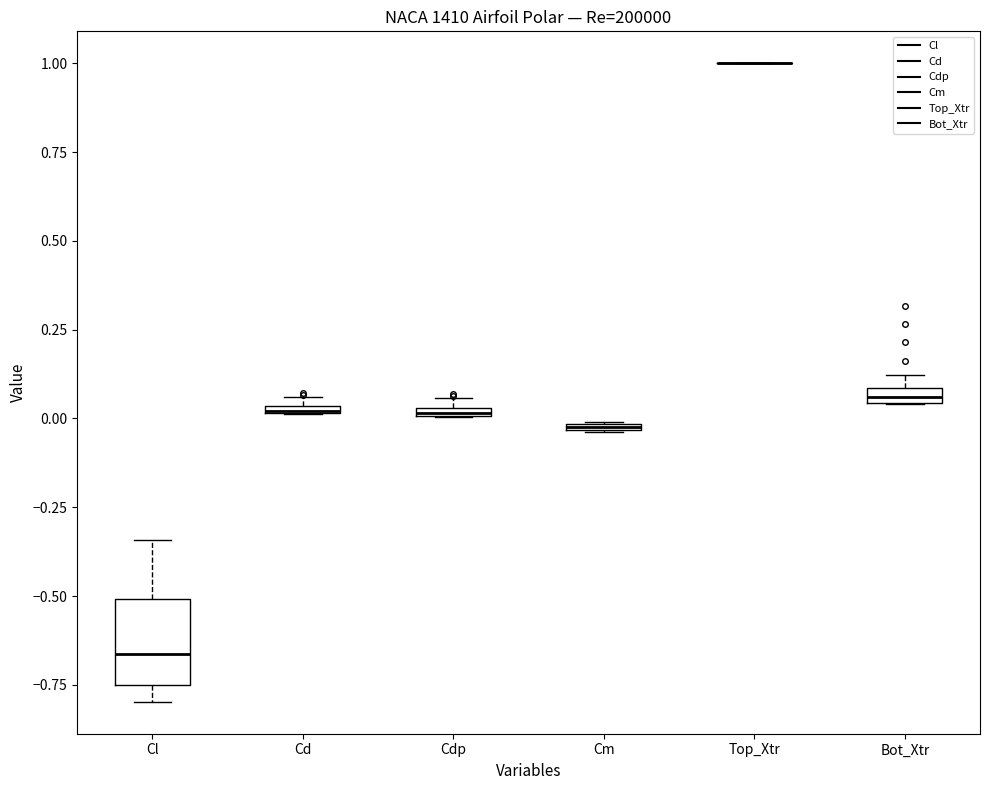

Where is the lower edge of the box for Cm on the y-axis? The values are not printed on the chart, so give them approximately, as read against the axis.

-0.05